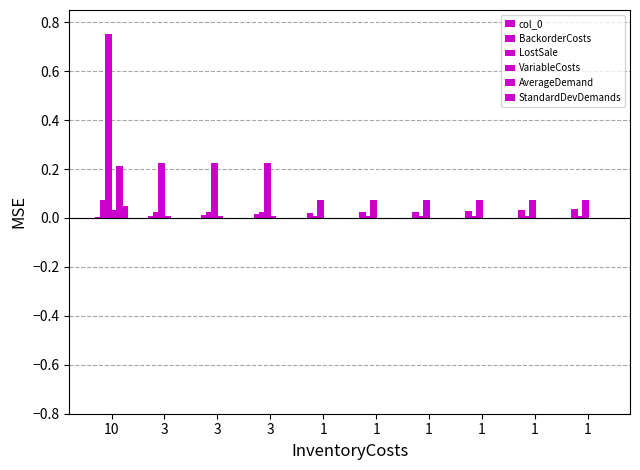

How many categories are shown in the chart?

10